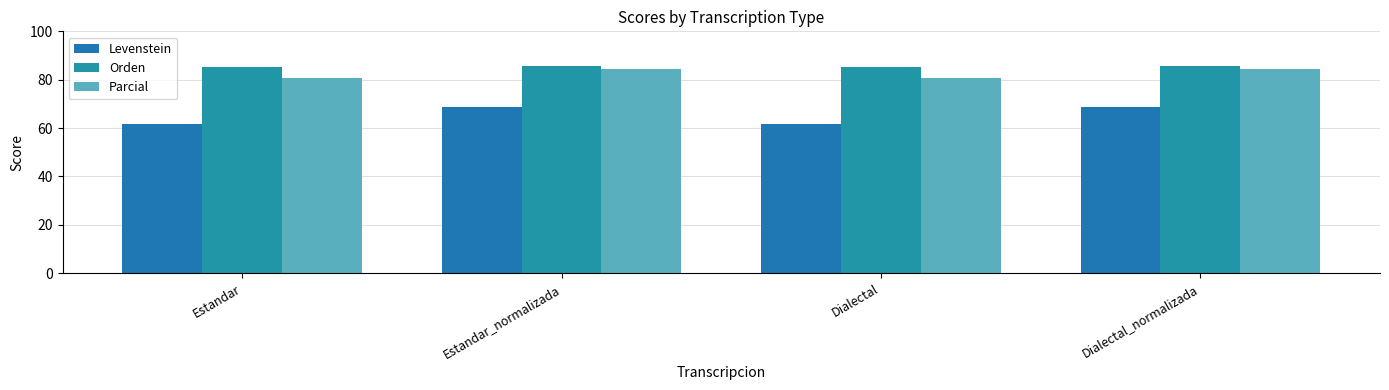

How many groups of bars are there?

4